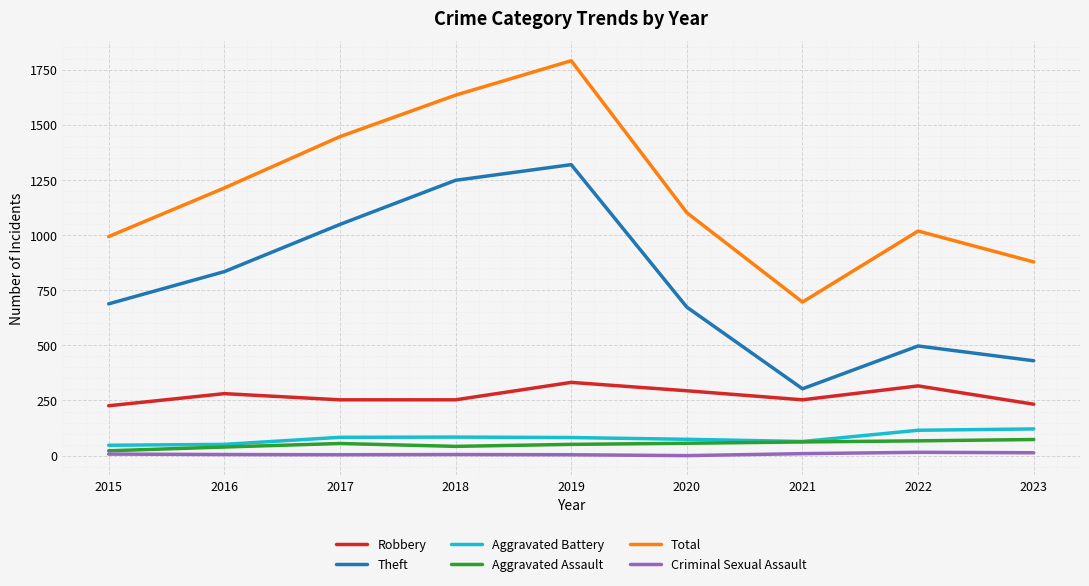

How many interior local peaks does the Robbery series have?

3